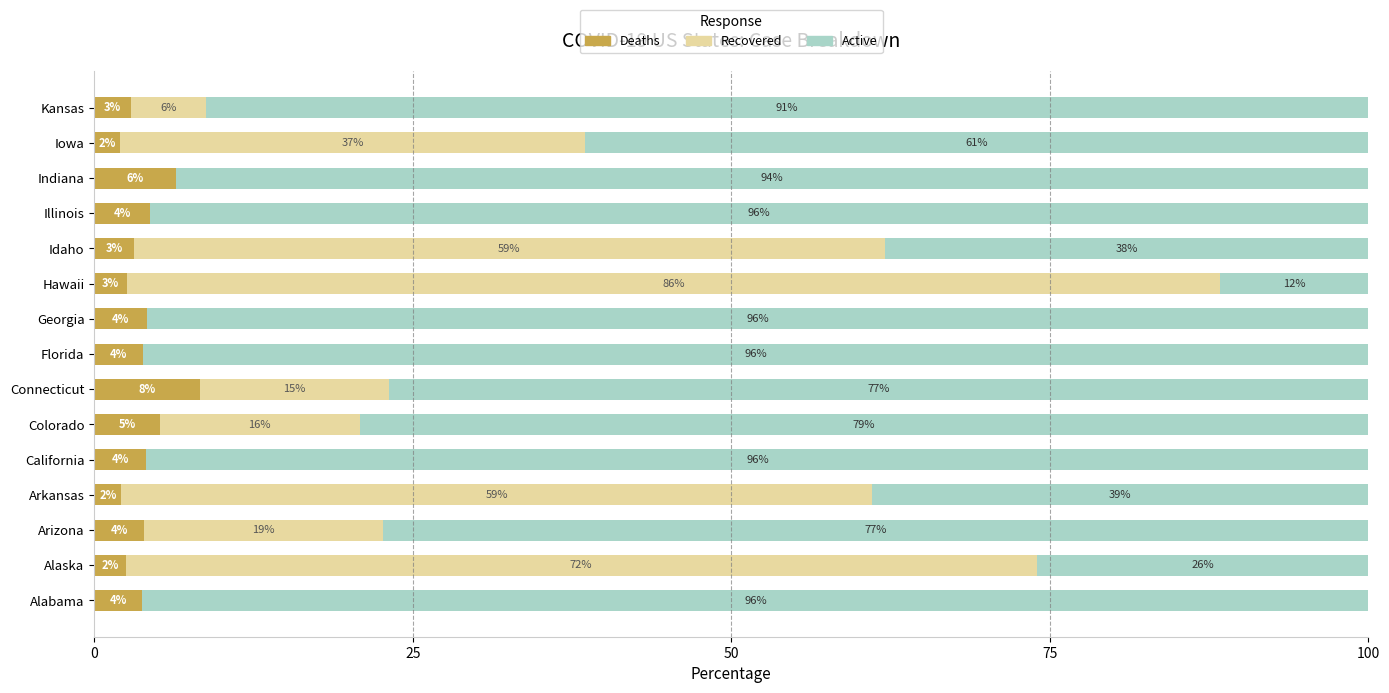

What are all the series names shown in the legend?

Deaths, Recovered, Active